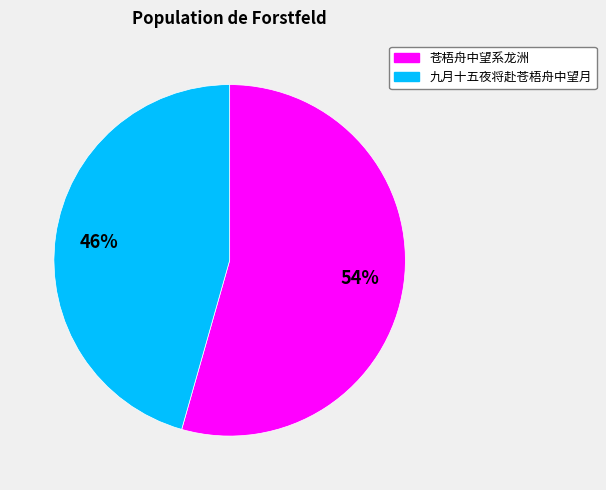

Combined, do 苍梧舟中望系龙洲 and 九月十五夜将赴苍梧舟中望月 account for over 50%?

Yes